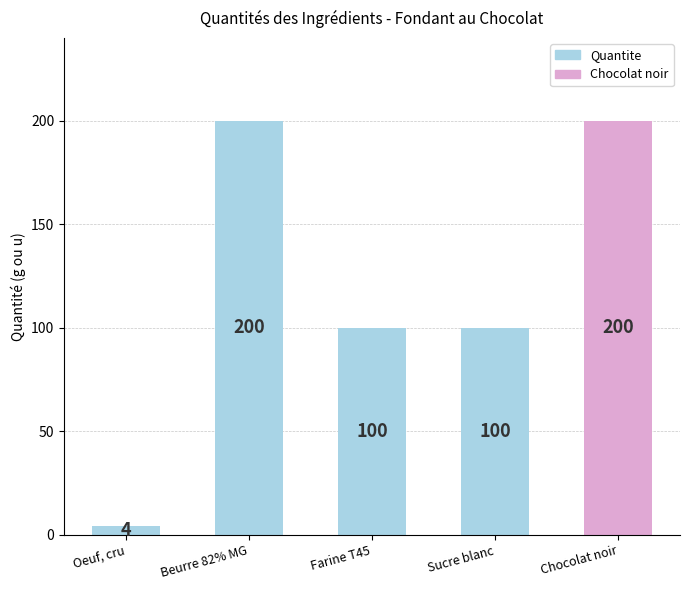

True or false: the data shows 100 at Farine T45.

True